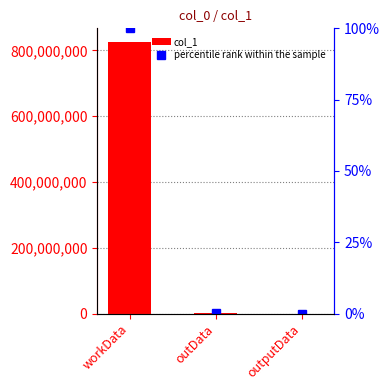

The col_1 series shows 3073544 at outData. True or false?

True